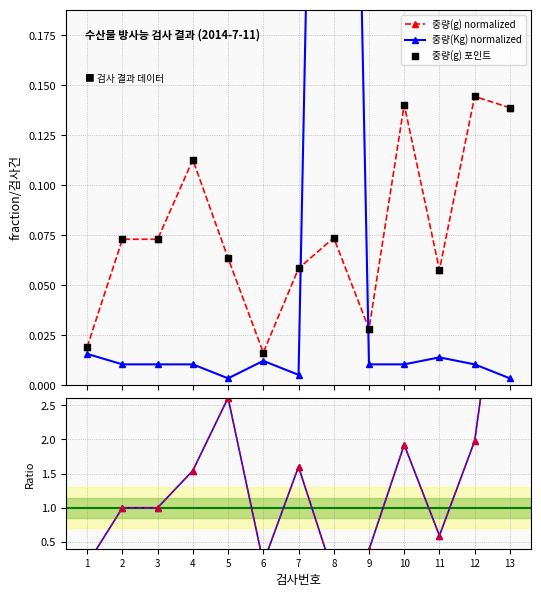

What is the total value across all series at 10?

4.1